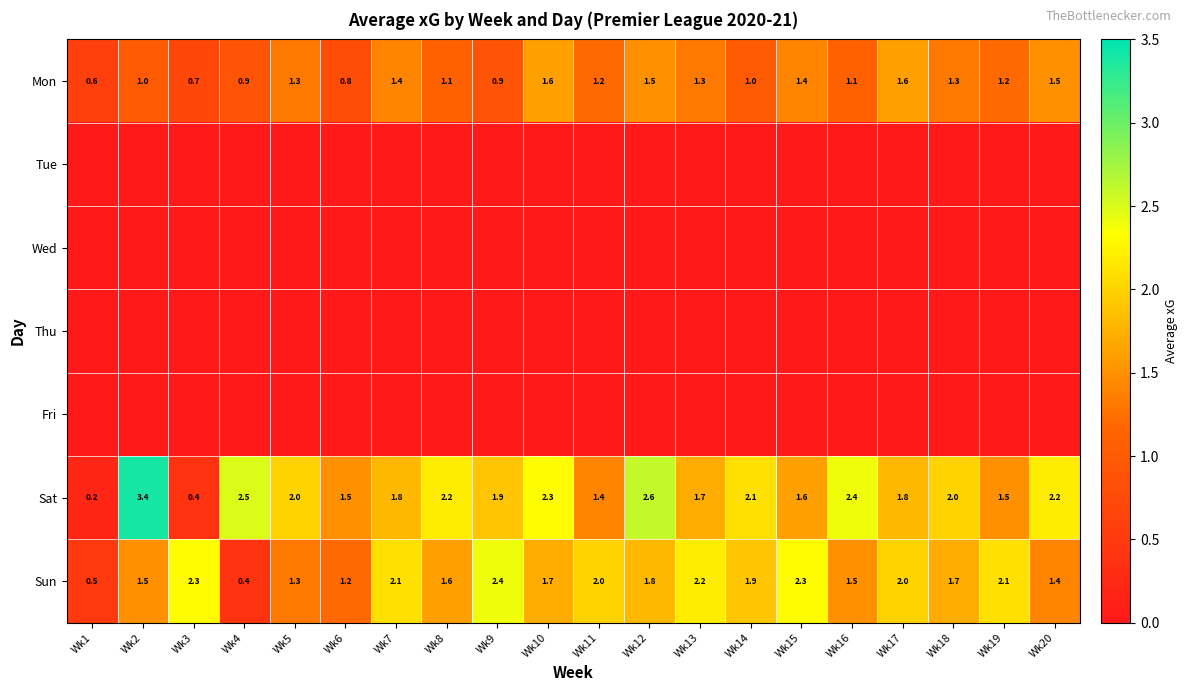

Where does the Sun series first go above 1?

Wk2